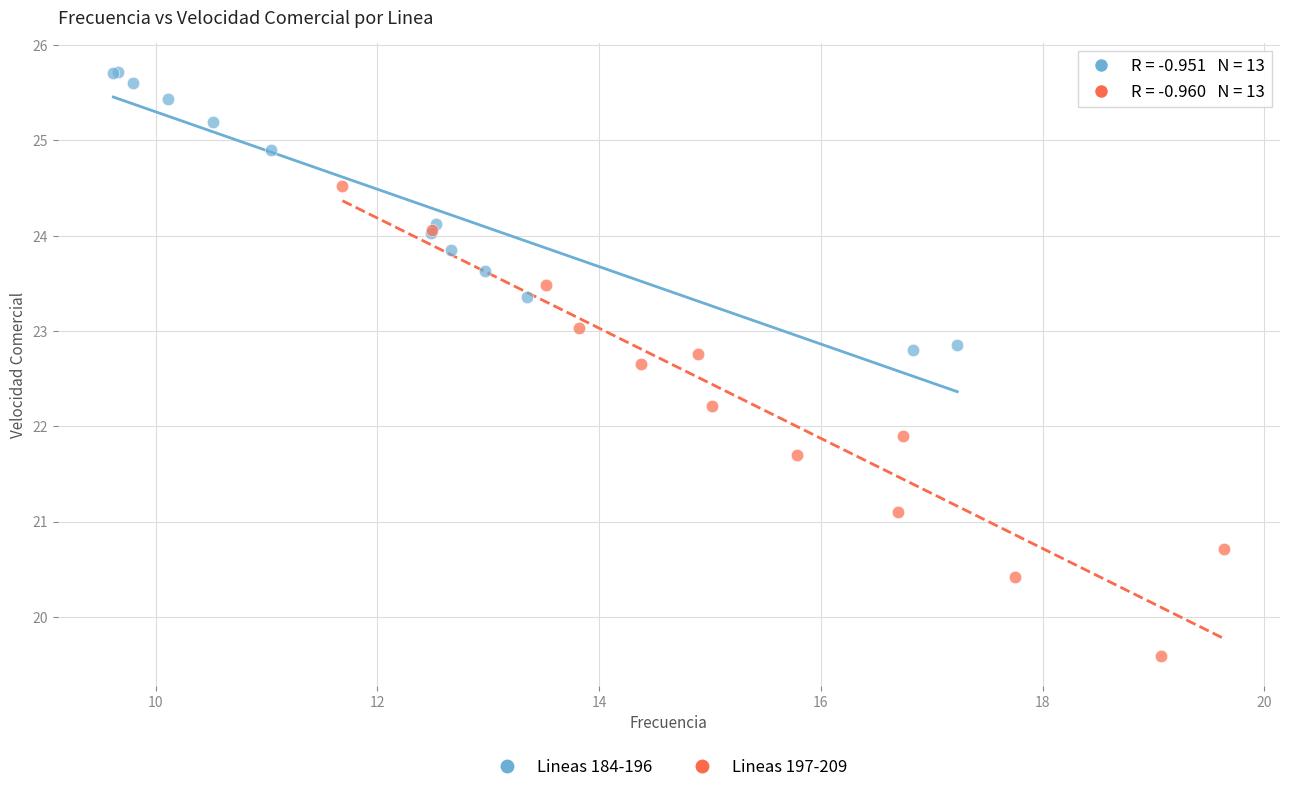

Which series has the widest spread of Y values?

Lineas 197-209